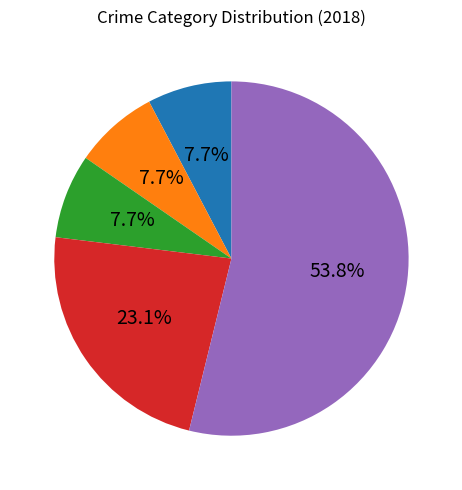

Is there a majority slice in this chart?

Yes